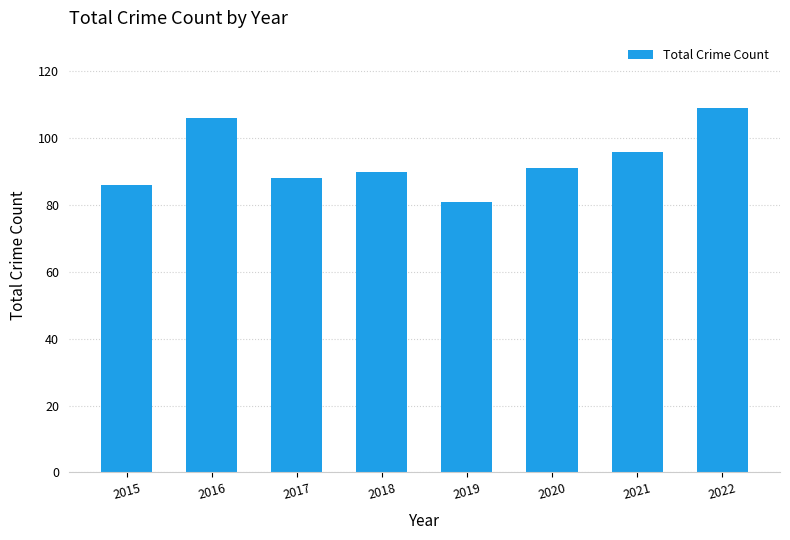

What is the change in value from 2015 to 2019?

-5